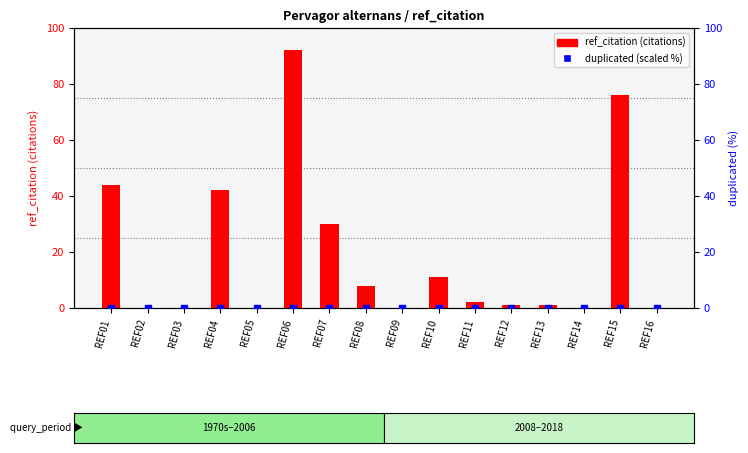

Is the value of ref_citation (citations) at REF15 greater than the value of duplicated (scaled) at REF16?

Yes